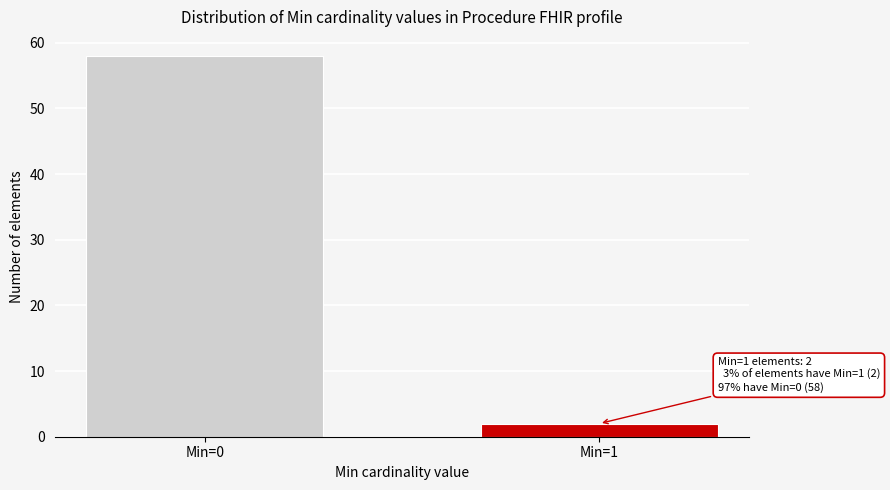

Reading left to right, list all the values displayed in this chart.

58	2